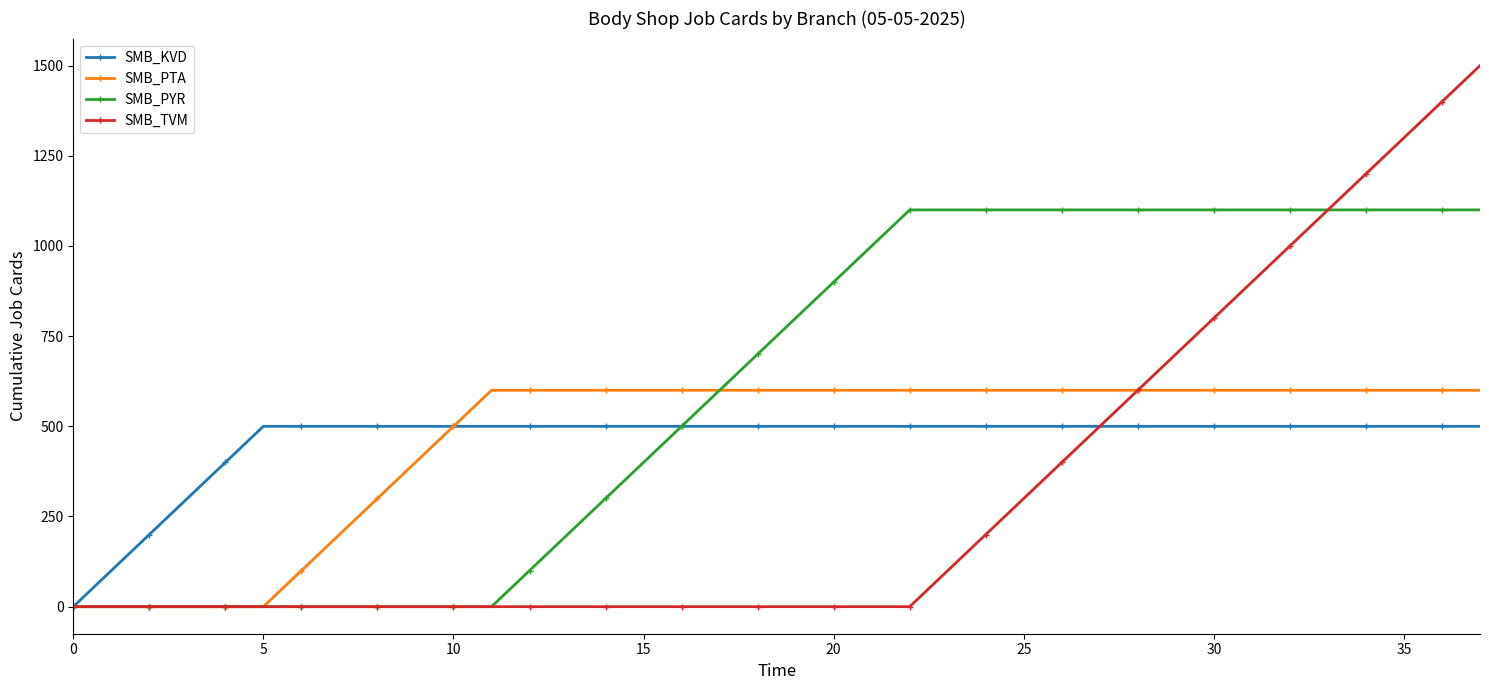

Does the chart display data point markers on the line(s)?

Yes